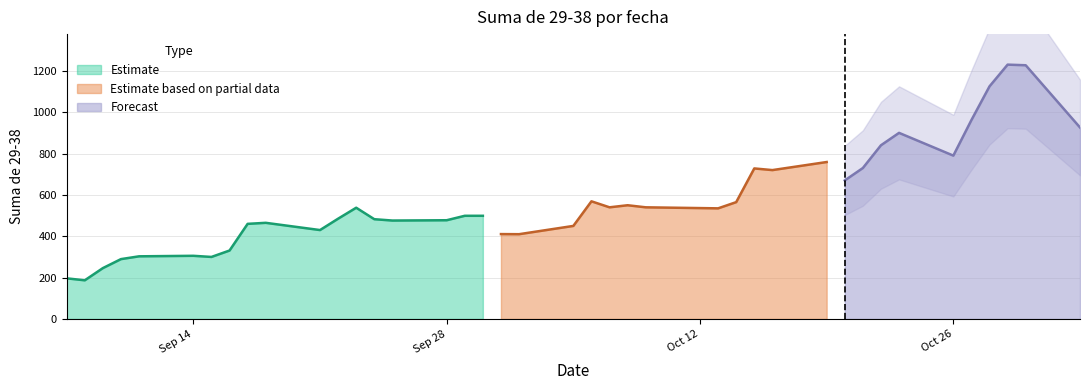

Rank the categories by value from lowest to highest.

2020-09-08, 2020-09-07, 2020-09-09, 2020-09-10, 2020-09-15, 2020-09-11, 2020-09-14, 2020-09-16, 2020-10-02, 2020-10-01, 2020-09-21, 2020-10-05, 2020-09-17, 2020-09-18, 2020-09-25, 2020-09-28, 2020-09-24, 2020-09-22, 2020-09-29, 2020-09-30, 2020-10-13, 2020-09-23, 2020-10-07, 2020-10-09, 2020-10-08, 2020-10-14, 2020-10-06, 2020-10-20, 2020-10-16, 2020-10-15, 2020-10-21, 2020-10-19, 2020-10-26, 2020-10-22, 2020-10-23, 2020-11-02, 2020-10-27, 2020-10-28, 2020-10-30, 2020-10-29